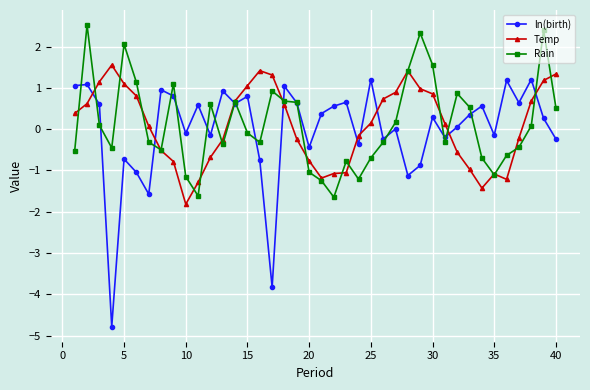

How many categories are shown in the chart?

40